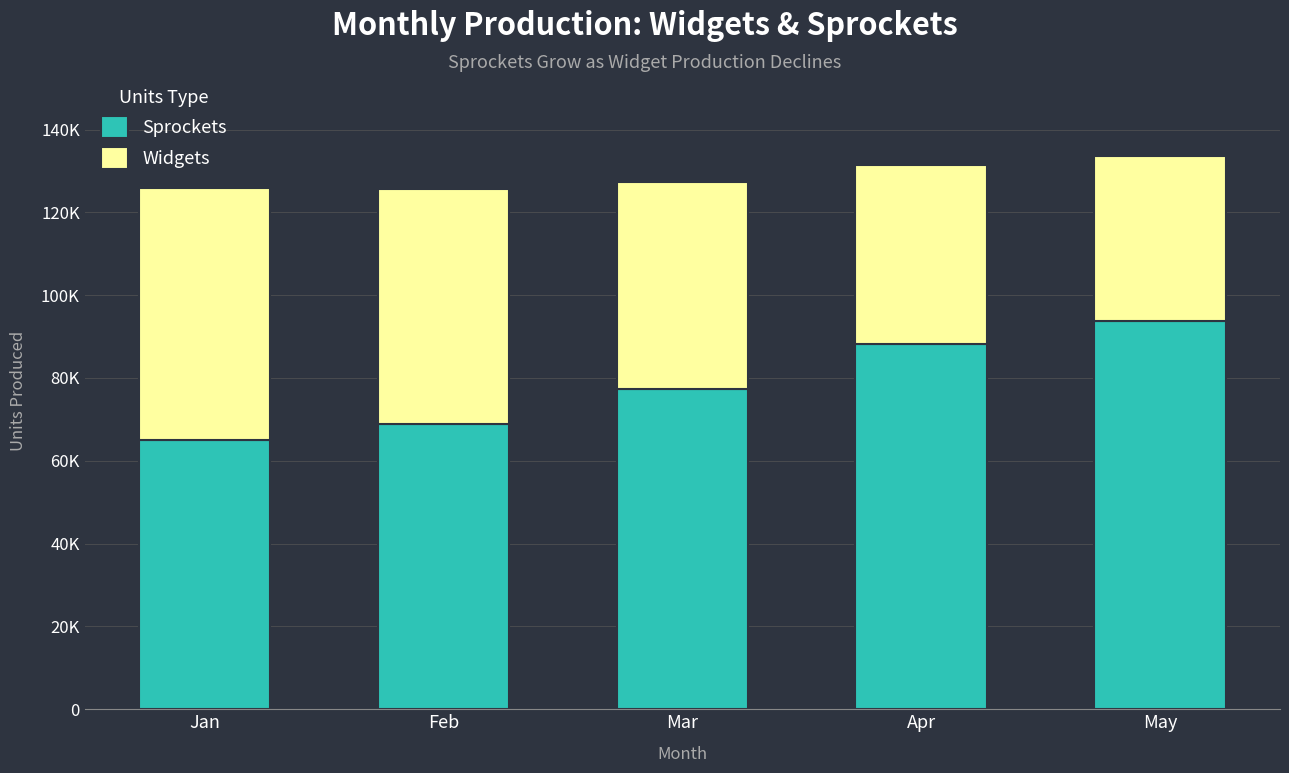

What are all the series names shown in the legend?

Sprockets, Widgets